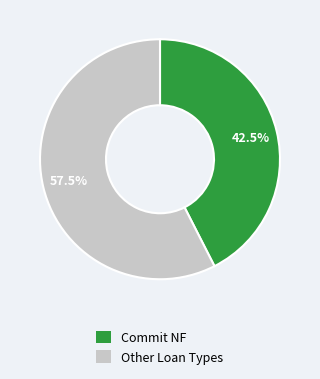

To the nearest percent, what is the average slice percentage?

50%